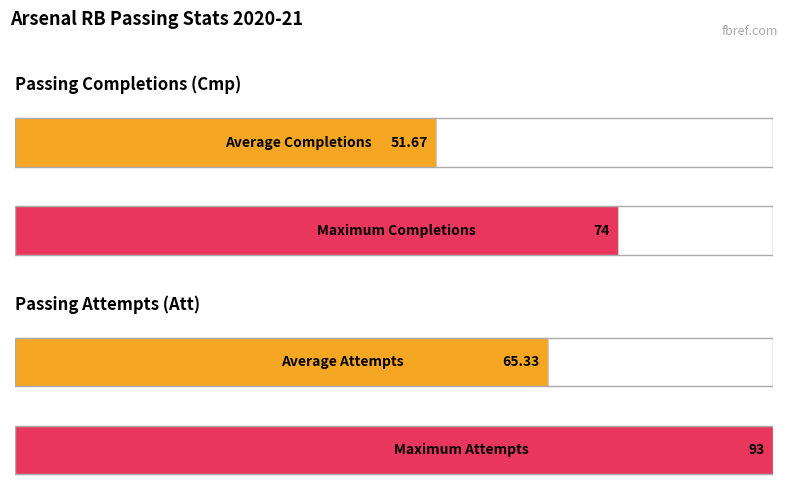

What are all the series names shown in the legend?

Cmp, Att